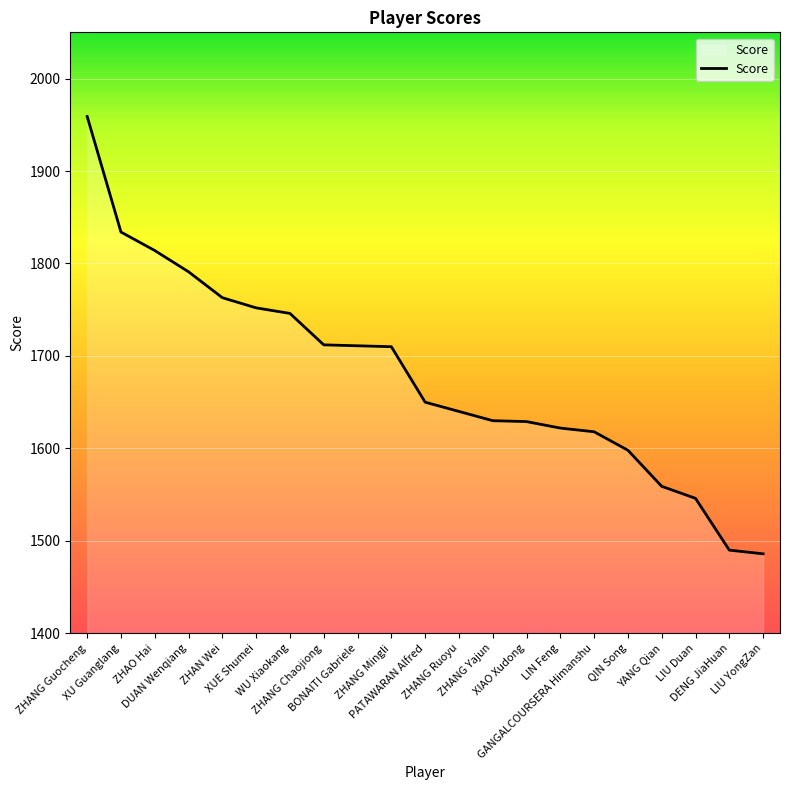

The value at DUAN Wenqiang is 2562. True or false?

False